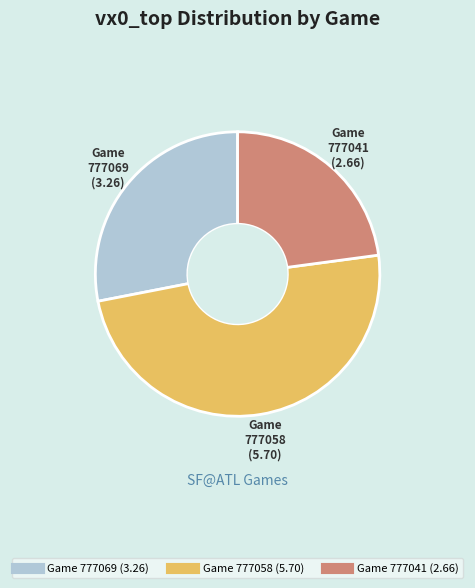

Count the number of slices in the pie.

3